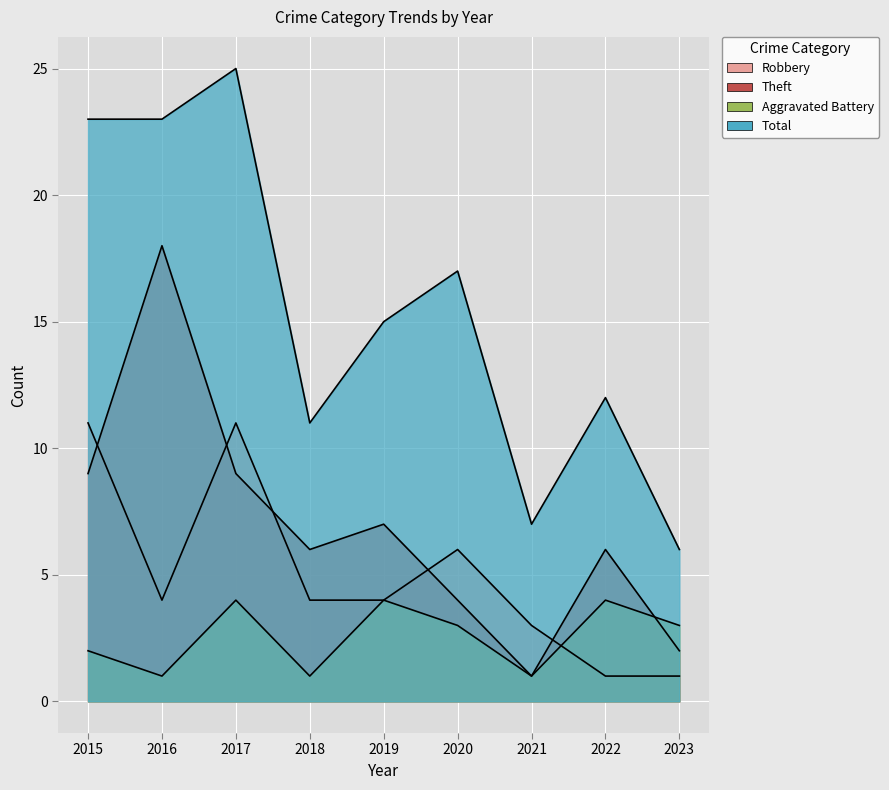

What is the average value of the Total series?

15